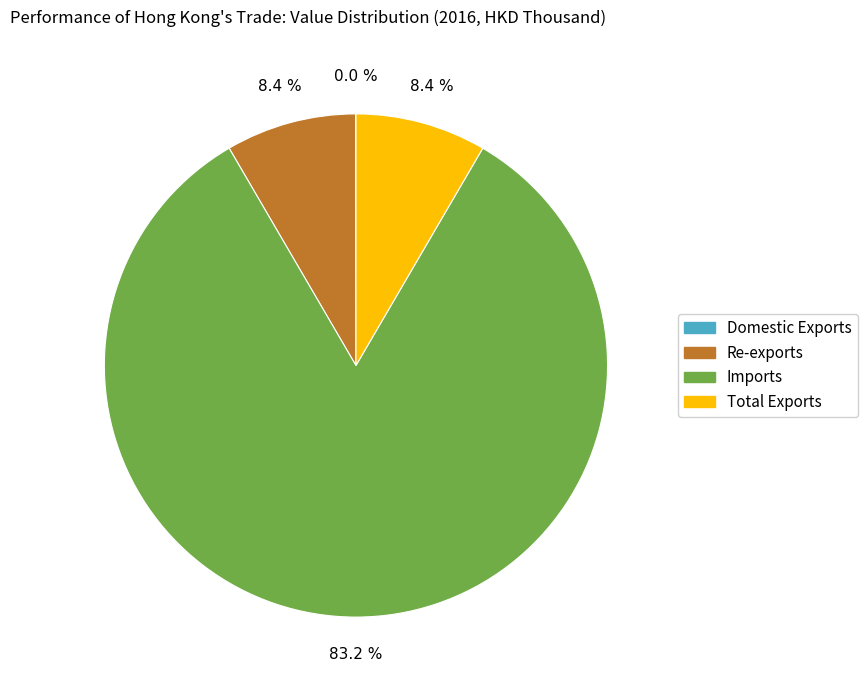

What is the largest slice in the pie chart?

Imports